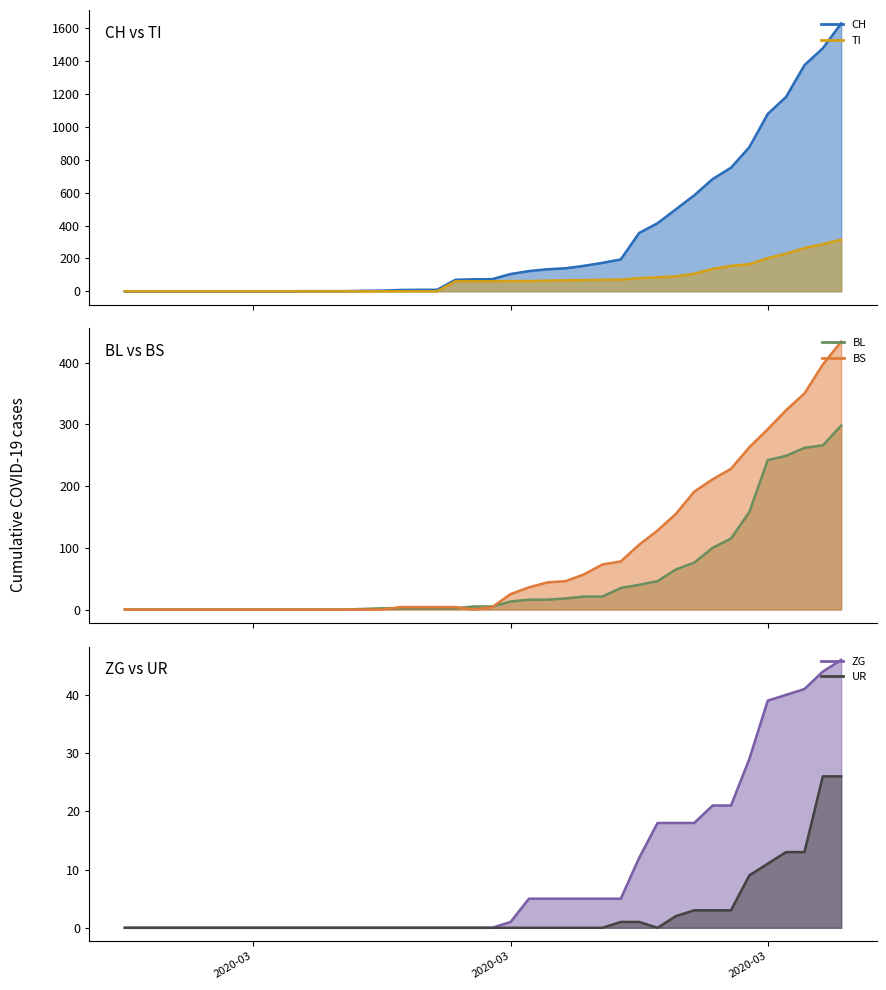

True or false: CH line and BS line intersect in this chart.

False